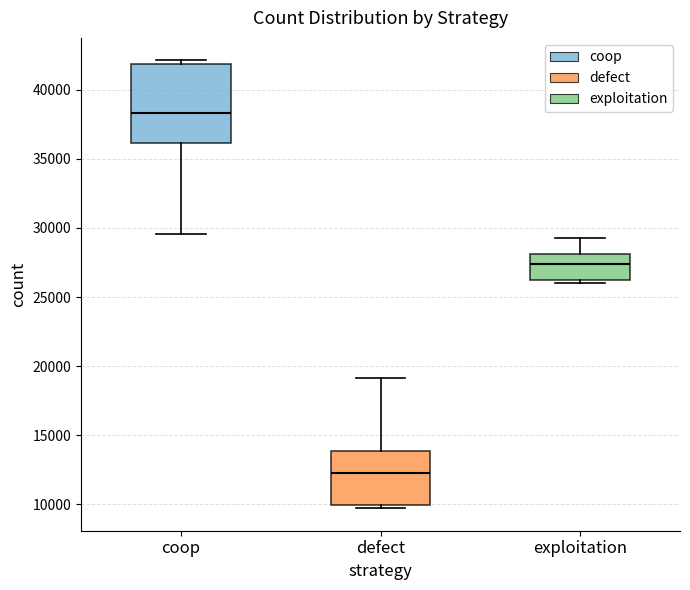

Which box is the tallest, from its lower edge to its upper edge?

coop